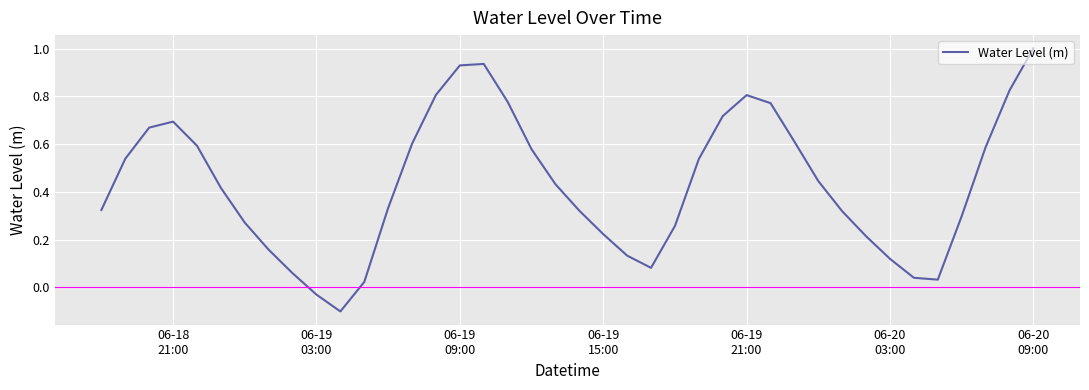

Does the chart display data point markers on the line(s)?

No